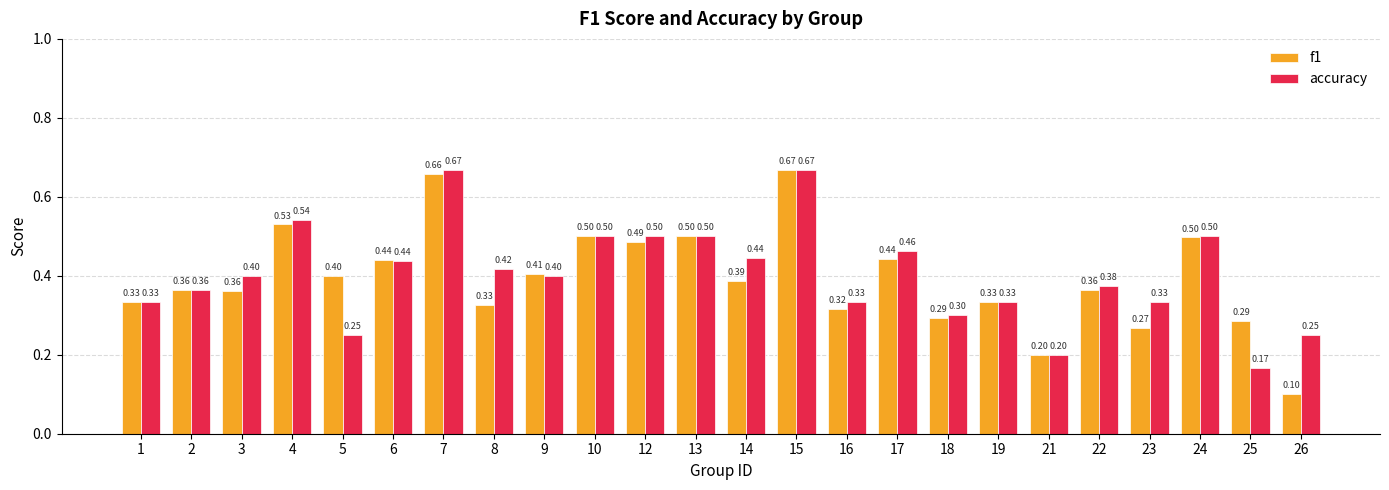

How many bars are there in total?

48